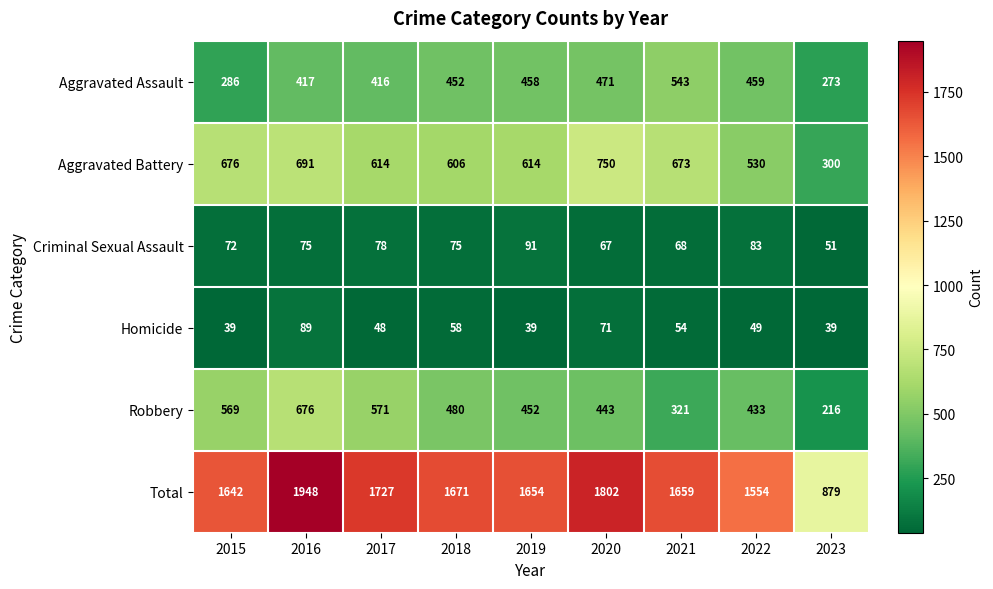

Is it true that Robbery equals 950 at 2017?

False